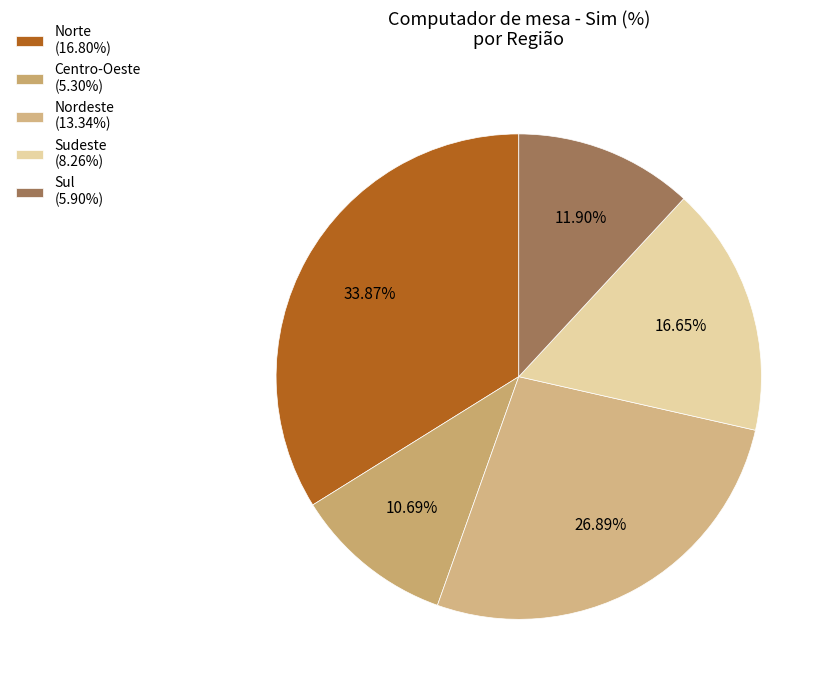

What percentage do Sul and Sudeste together represent?

28.5%